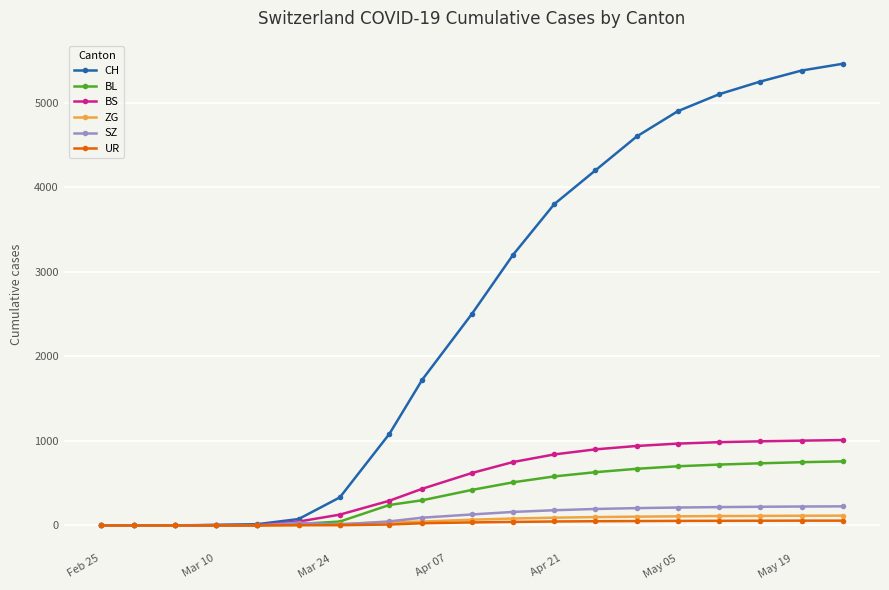

At how many categories does at least one series exceed 1398?

11